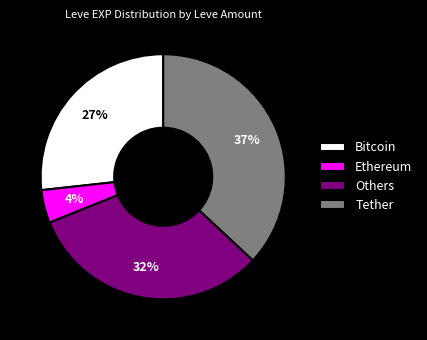

To the nearest percent, what is the average slice percentage?

25%